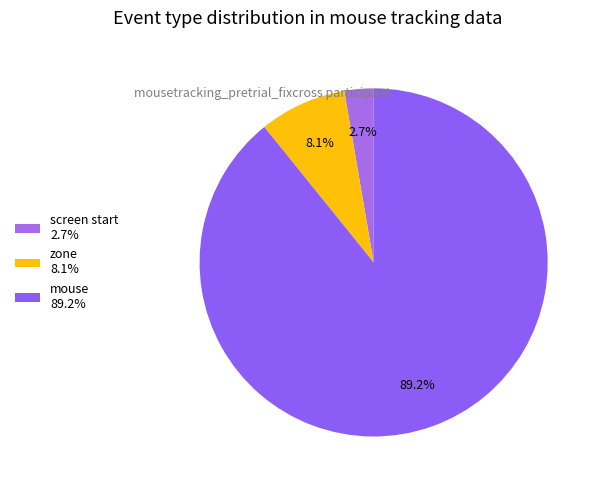

How many segments does this pie chart have?

3